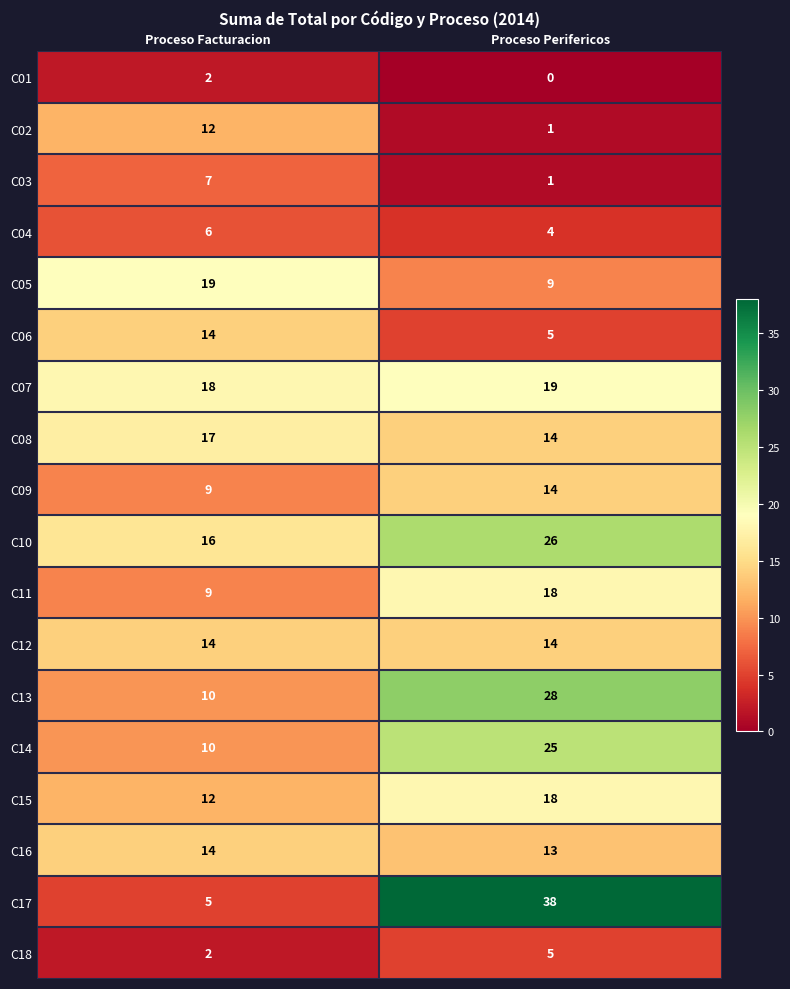

How many series are shown in this chart?

18